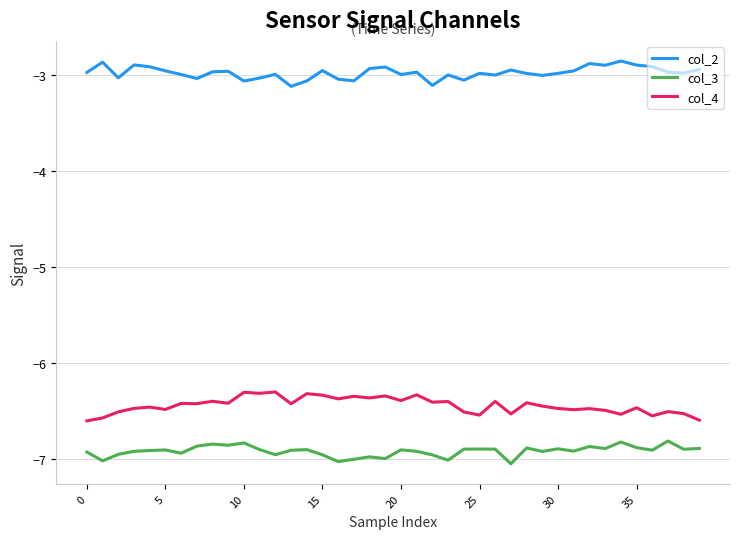

What is the sum of all col_3 values?

-276.7